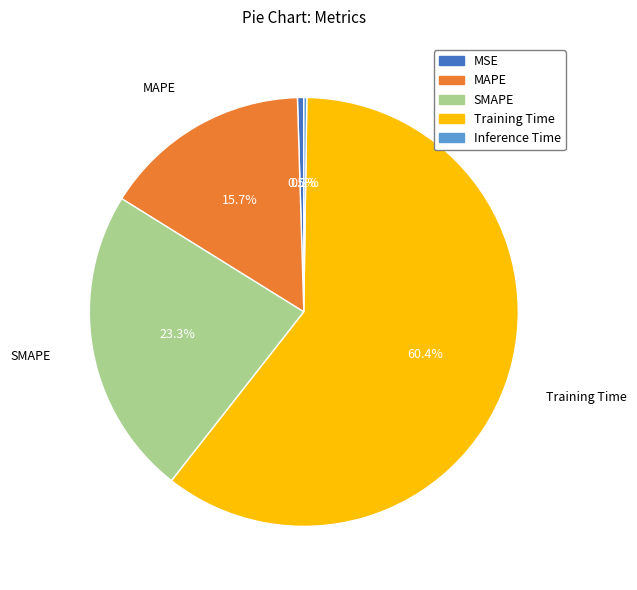

To the nearest percent, what is the combined percentage of Training Time and MAPE?

76%